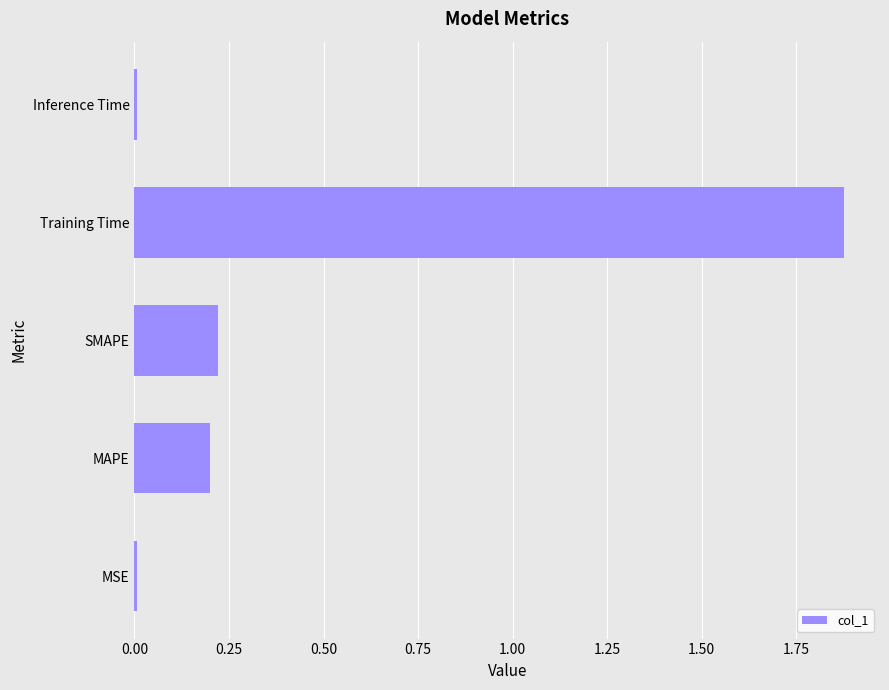

What is the sum of the values at Training Time and MAPE?

2.1